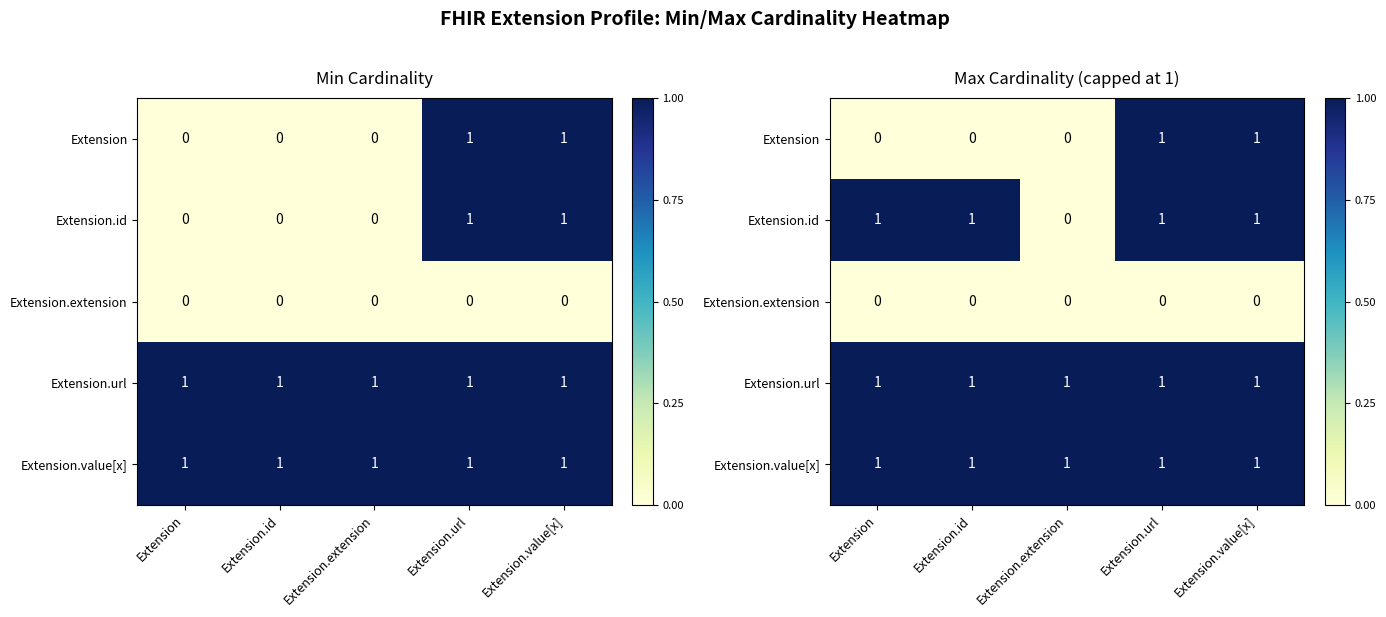

At which label does Extension.url reach its peak?

Extension